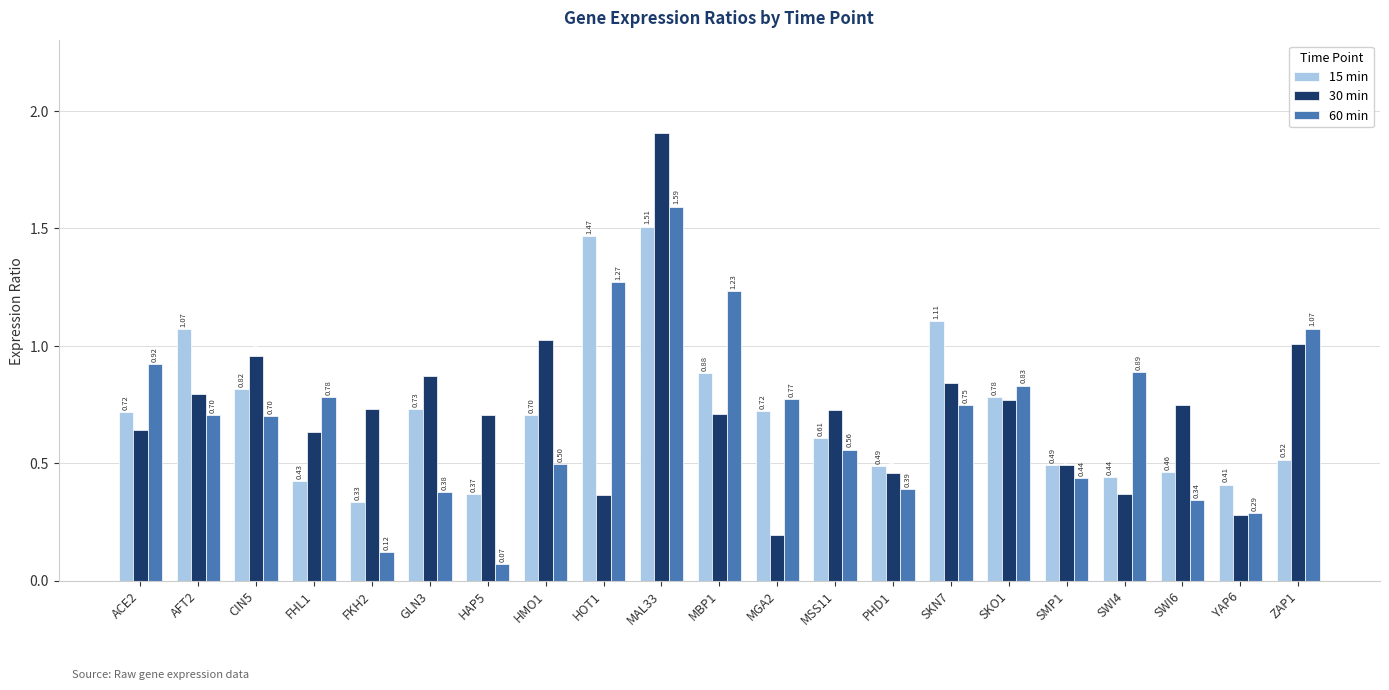

Rank the series at CIN5 from lowest to highest value.

60 min, 15 min, 30 min